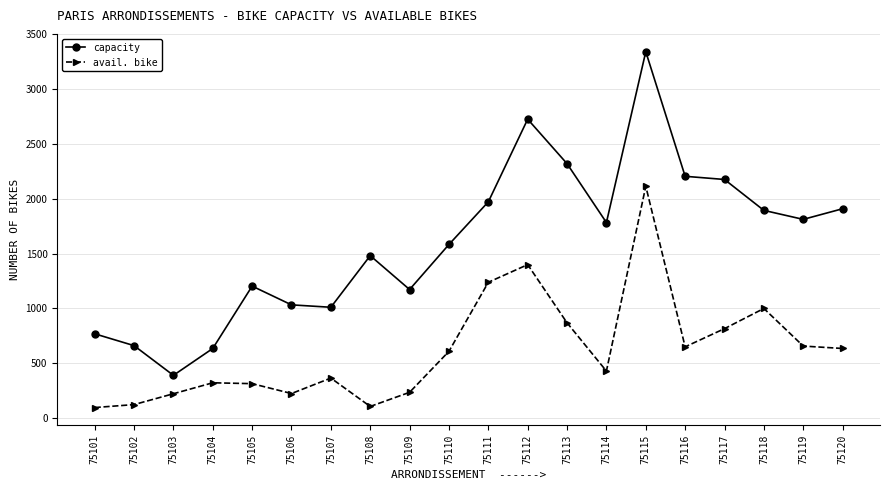

What is the value of the avail. bike point at the 1st from the left?

95